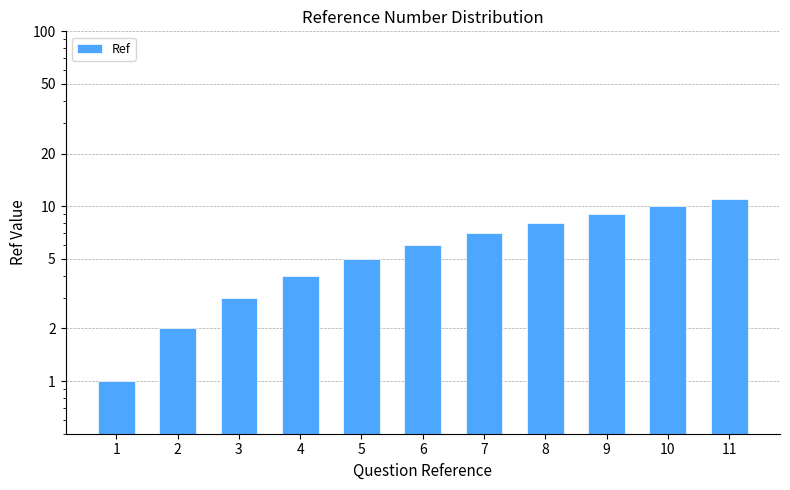

What is the difference between the second highest and minimum values?

9